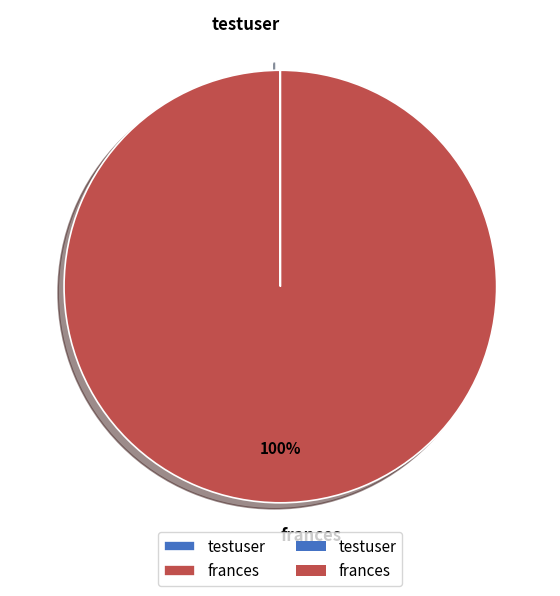

Which slice is the largest?

frances